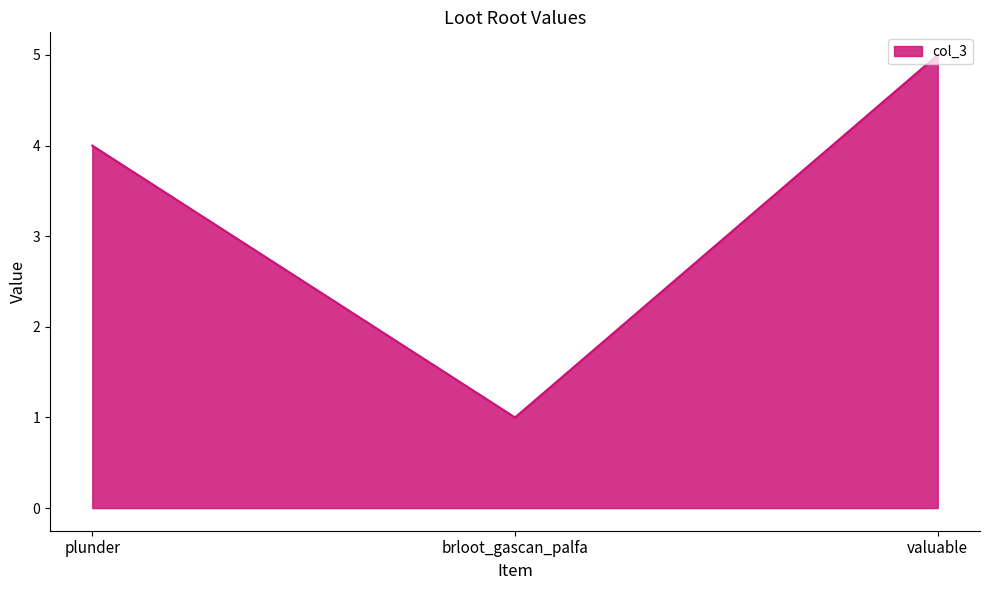

How many categories are shown in the chart?

3